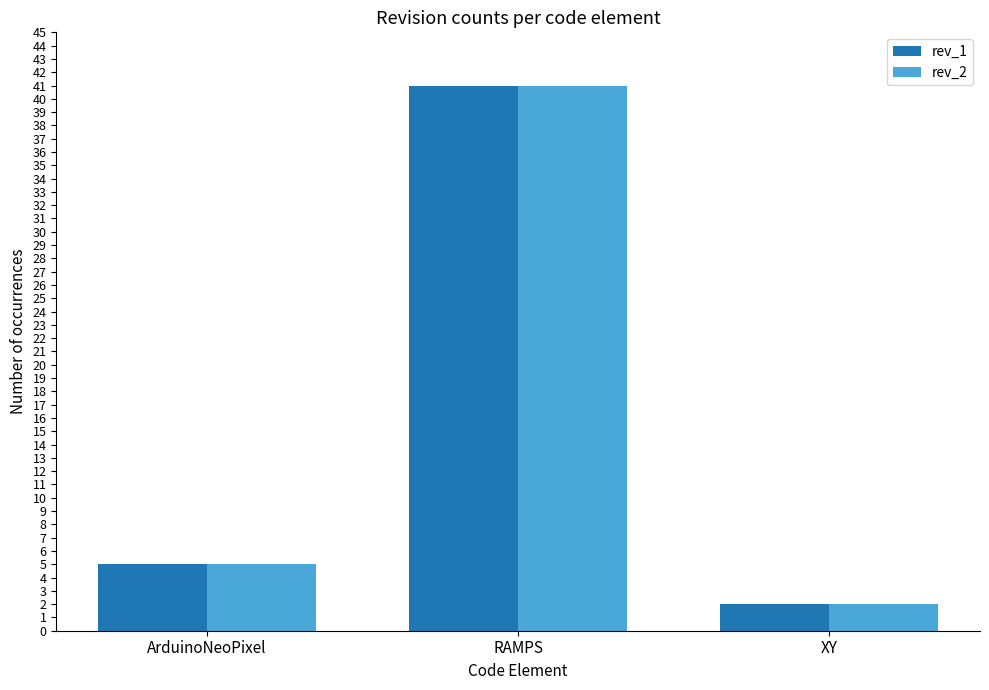

What is the label of the 1st bar from the left?

ArduinoNeoPixel